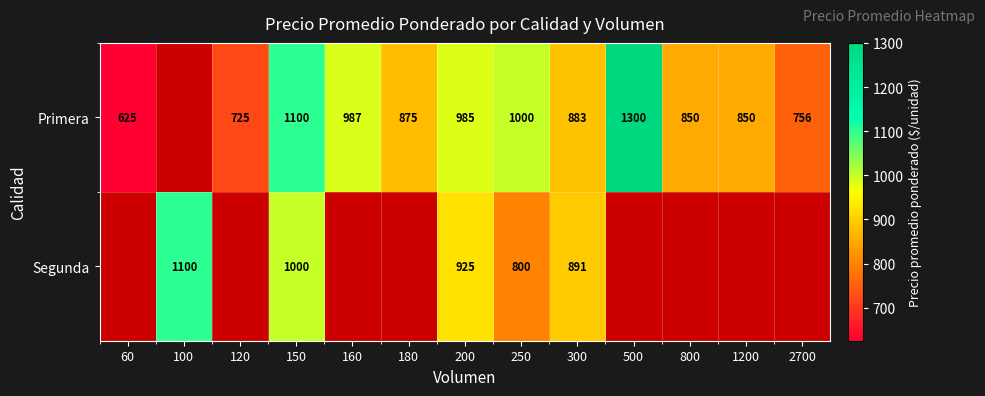

Which has a higher value, 1200 or 150?

150